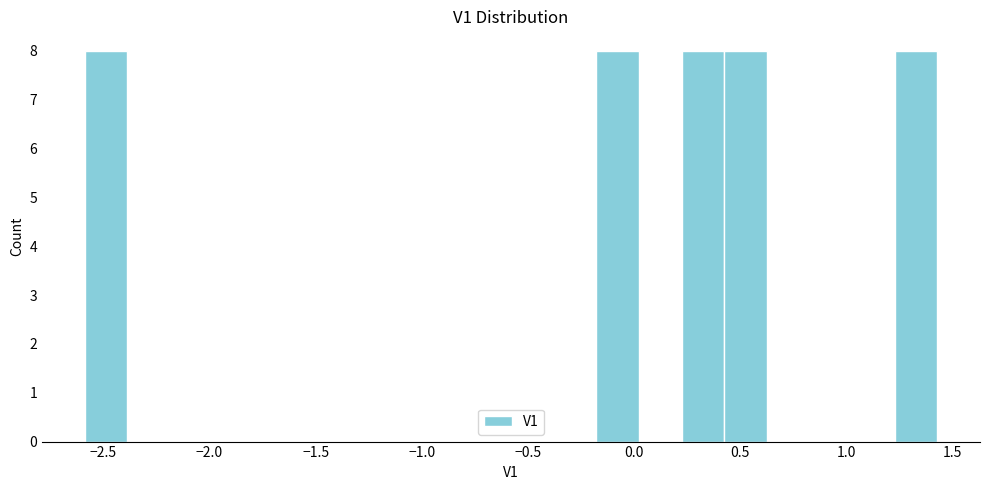

Reading left to right, list every bar in this chart as the range it spans on the x-axis followed by its height. Neither the bar edges nor the heights are printed on the chart, so give them approximately, as read against the axes.

-2.60 to -2.40: 8
-2.40 to -2.20: 0
-2.20 to -2.00: 0
-2.00 to -1.80: 0
-1.80 to -1.60: 0
-1.60 to -1.40: 0
-1.40 to -1.20: 0
-1.20 to -1.00: 0
-1.00 to -0.80: 0
-0.80 to -0.60: 0
-0.60 to -0.40: 0
-0.40 to -0.20: 0
-0.20 to 0.00: 8
0.00 to 0.20: 0
0.20 to 0.45: 8
0.45 to 0.65: 8
0.65 to 0.85: 0
0.85 to 1.05: 0
1.05 to 1.25: 0
1.25 to 1.45: 8